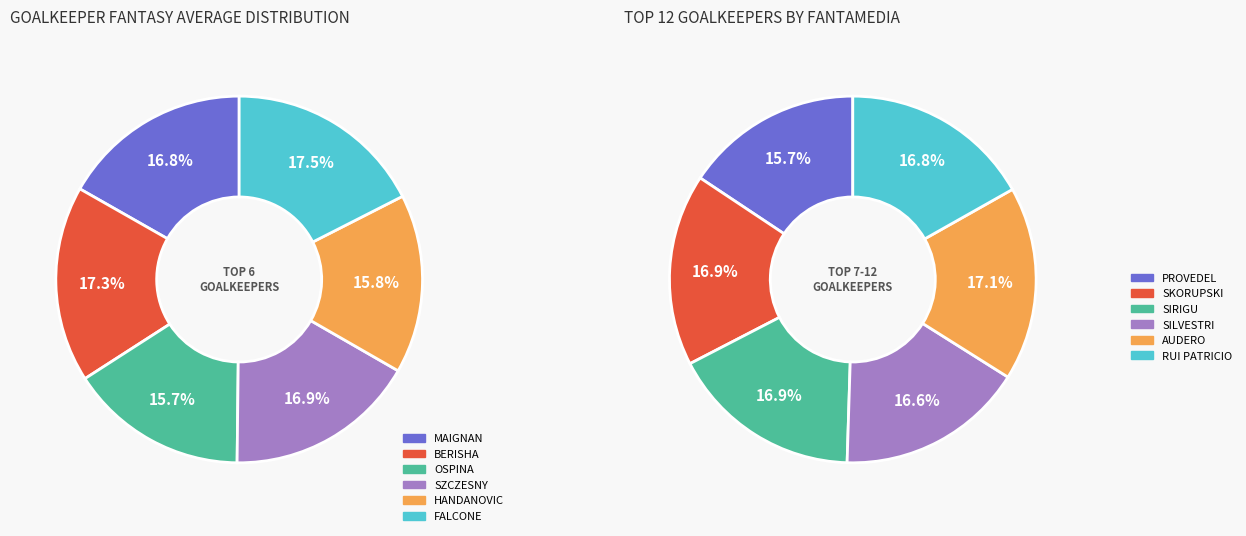

What percentage do SZCZESNY and AUDERO together represent?

17.0%